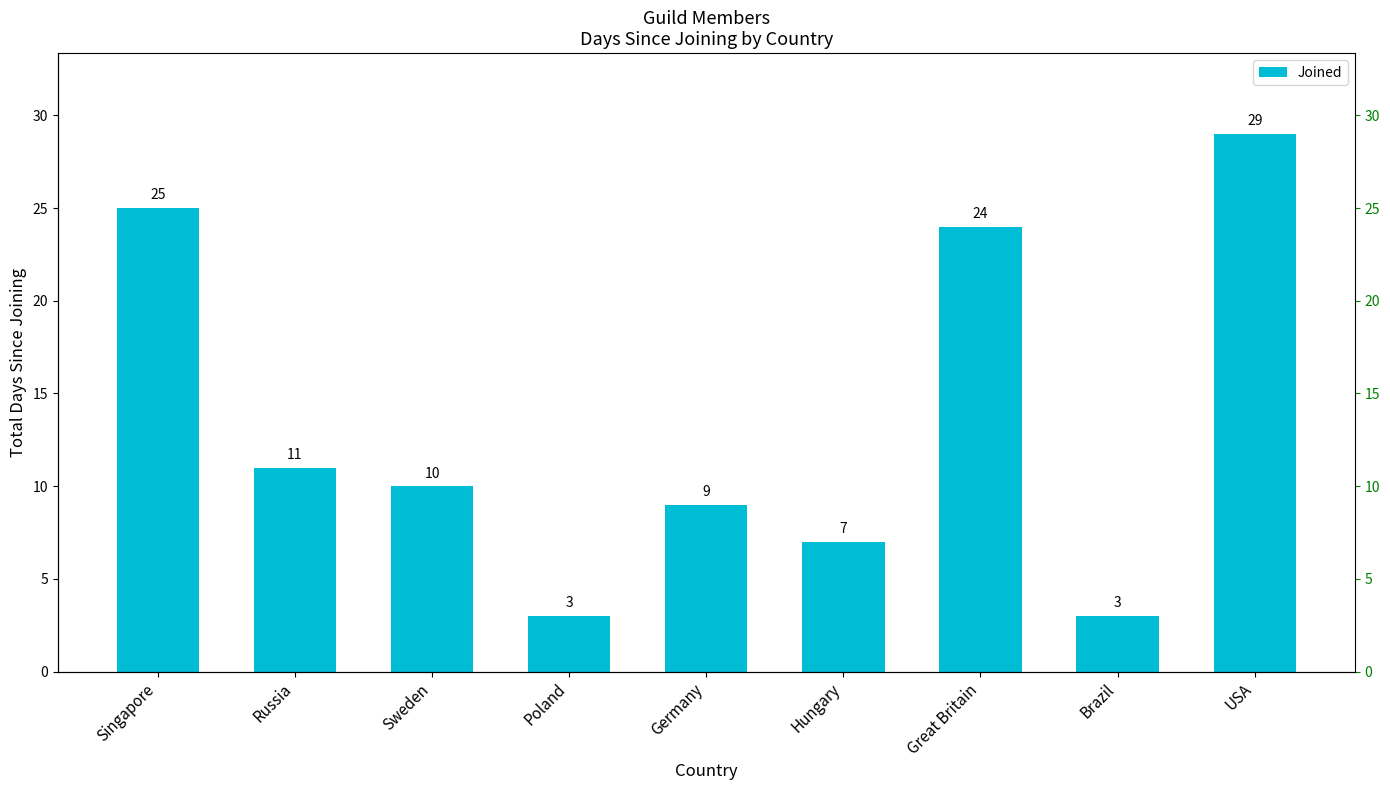

What is the difference between the maximum and minimum values?

26